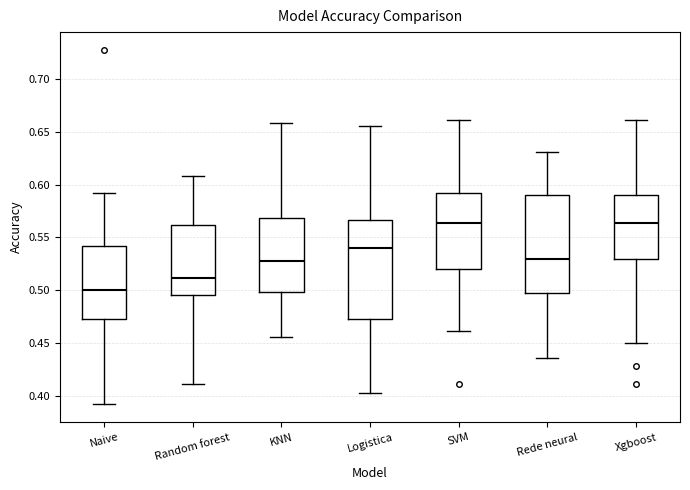

Where does the lower whisker of the box for SVM end on the y-axis? The values are not printed on the chart, so give them approximately, as read against the axis.

0.460